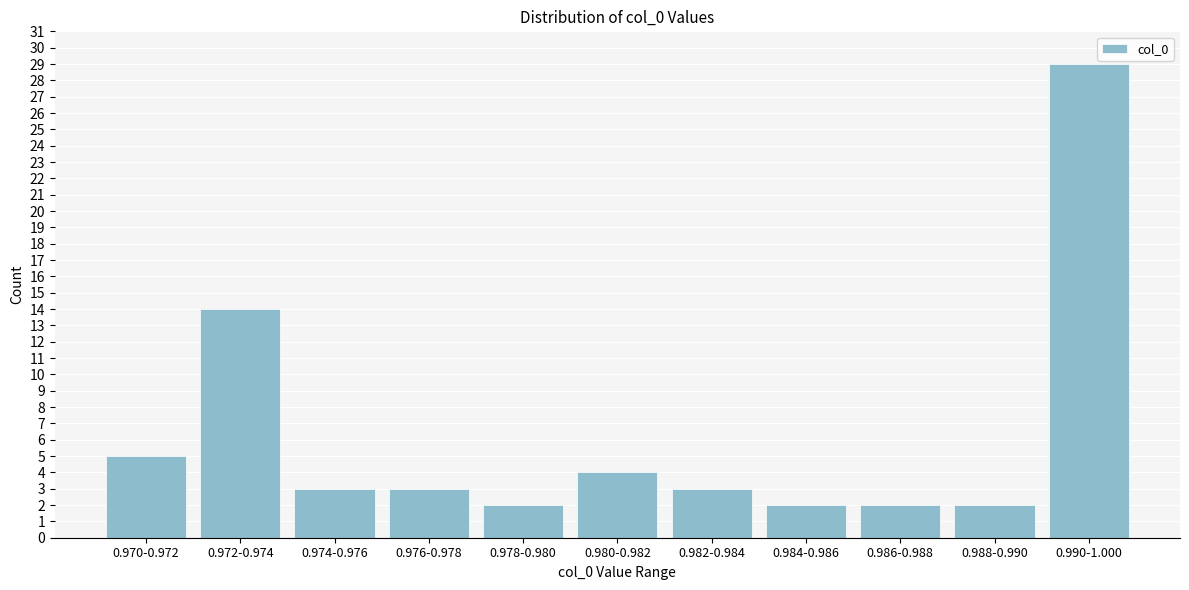

Reading left to right, list all the values displayed in this chart.

0.970-0.972=5	0.972-0.974=14	0.974-0.976=3	0.976-0.978=3	0.978-0.980=2	0.980-0.982=4	0.982-0.984=3	0.984-0.986=2	0.986-0.988=2	0.988-0.990=2	0.990-1.000=29